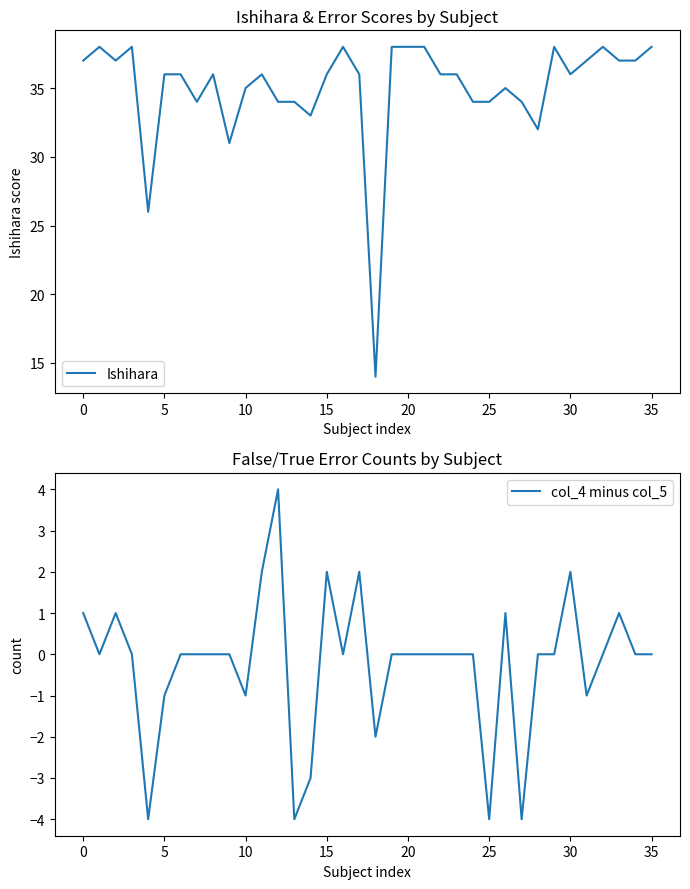

True or false: Ishihara has a value of 13 at 30.

False